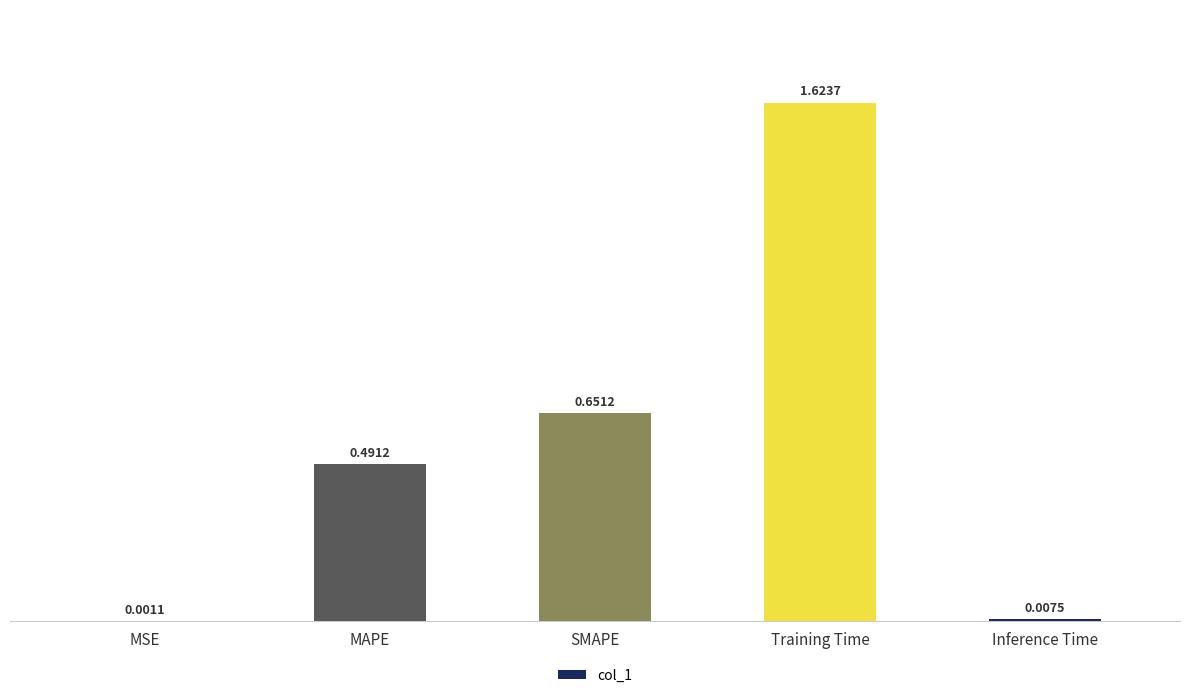

How many series are shown in this chart?

1